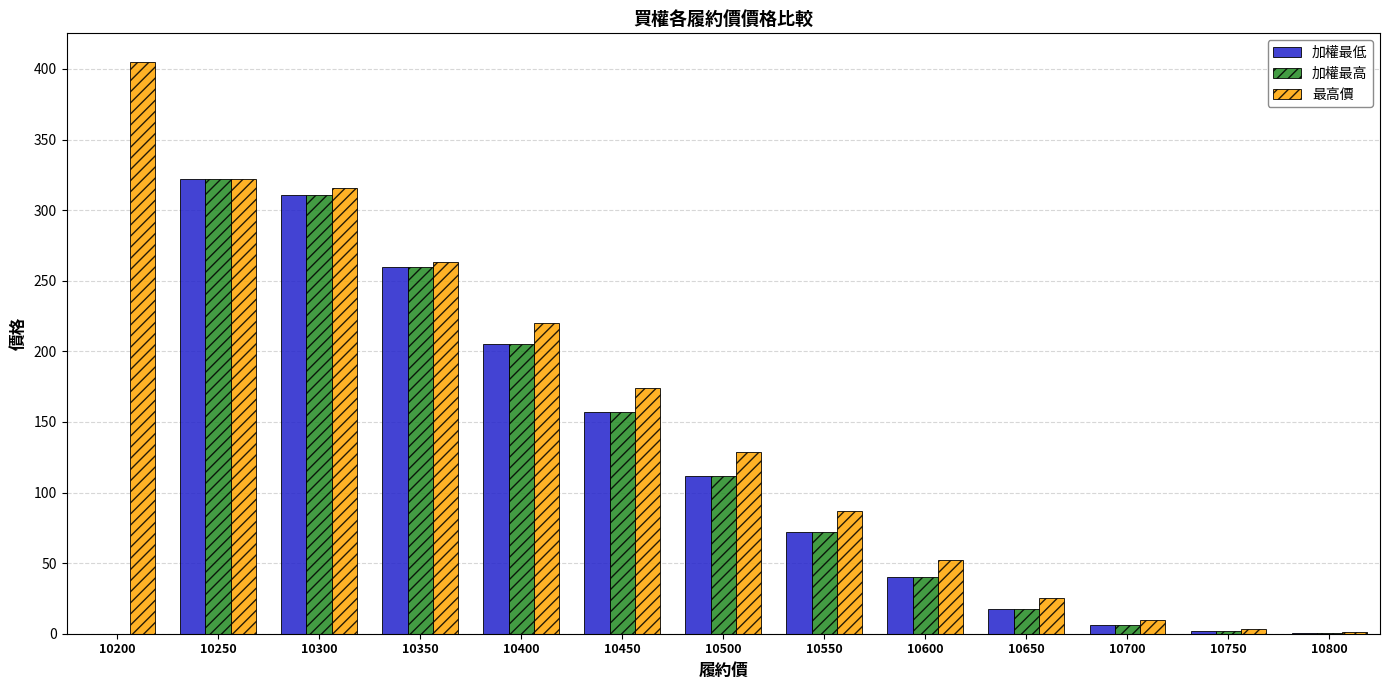

What is the sum of all 加權最低 values?

1504.8